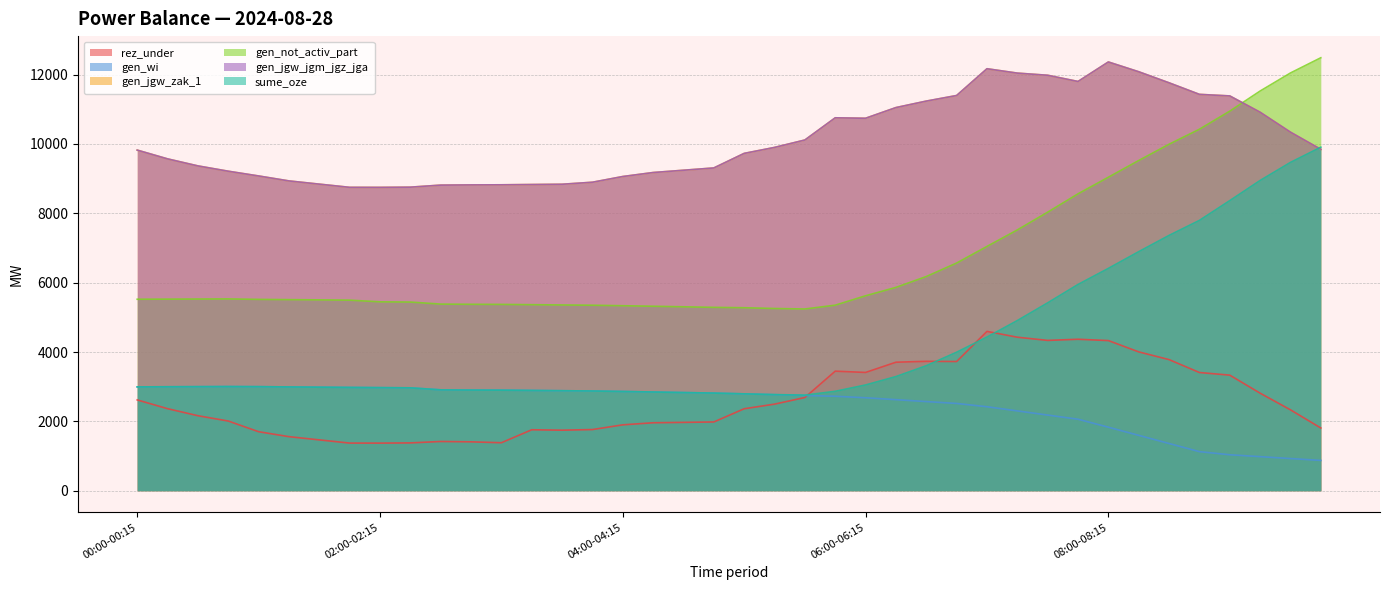

Where does the sume_oze series first go above 2998?

00:30-00:45